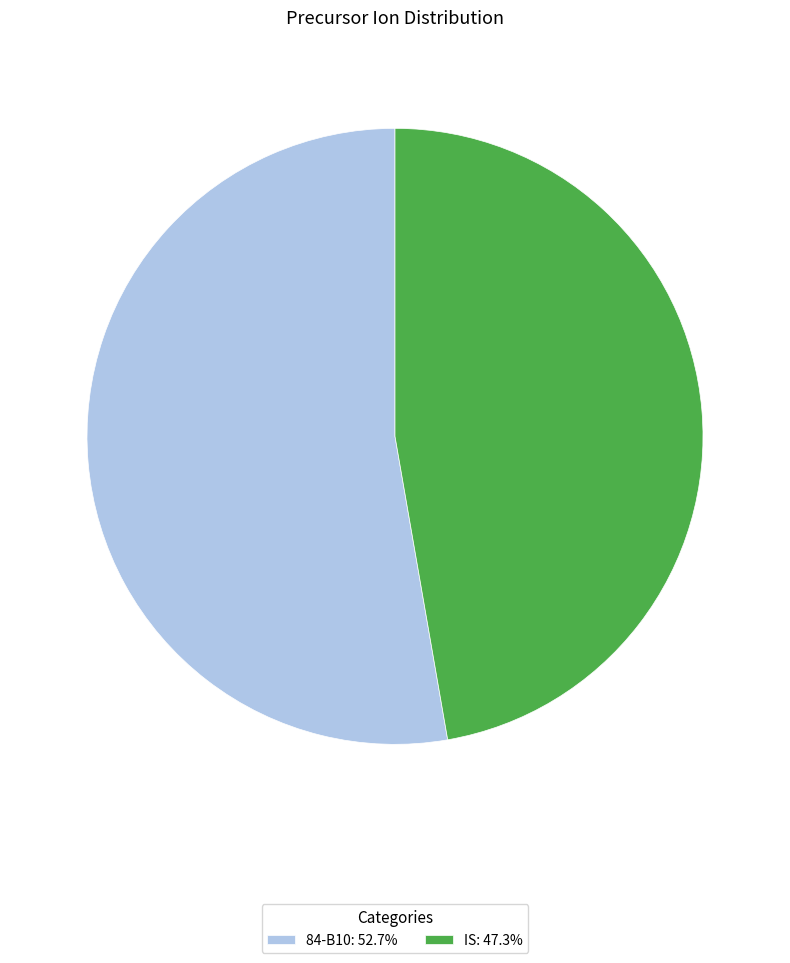

Is IS the majority of the pie?

No